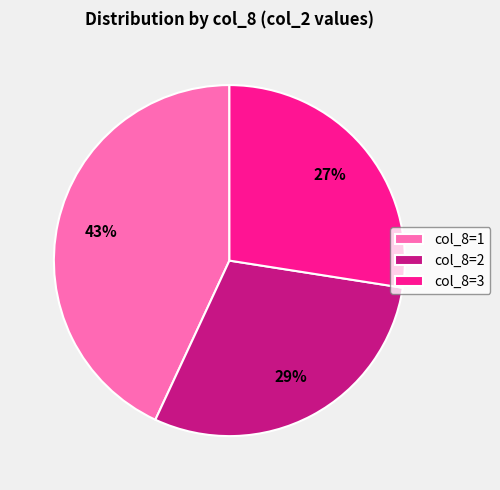

What is the smallest slice in the pie chart?

col_8=3